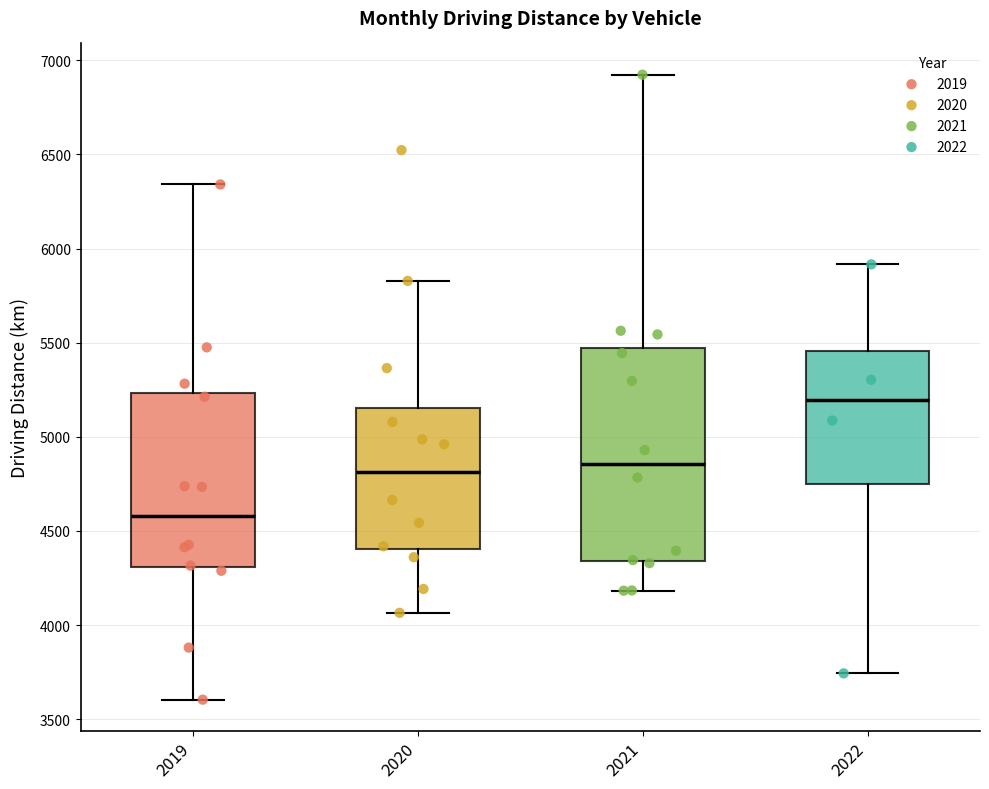

Where does the upper whisker of the box at x = 2022 end on the y-axis? The values are not printed on the chart, so give them approximately, as read against the axis.

5900